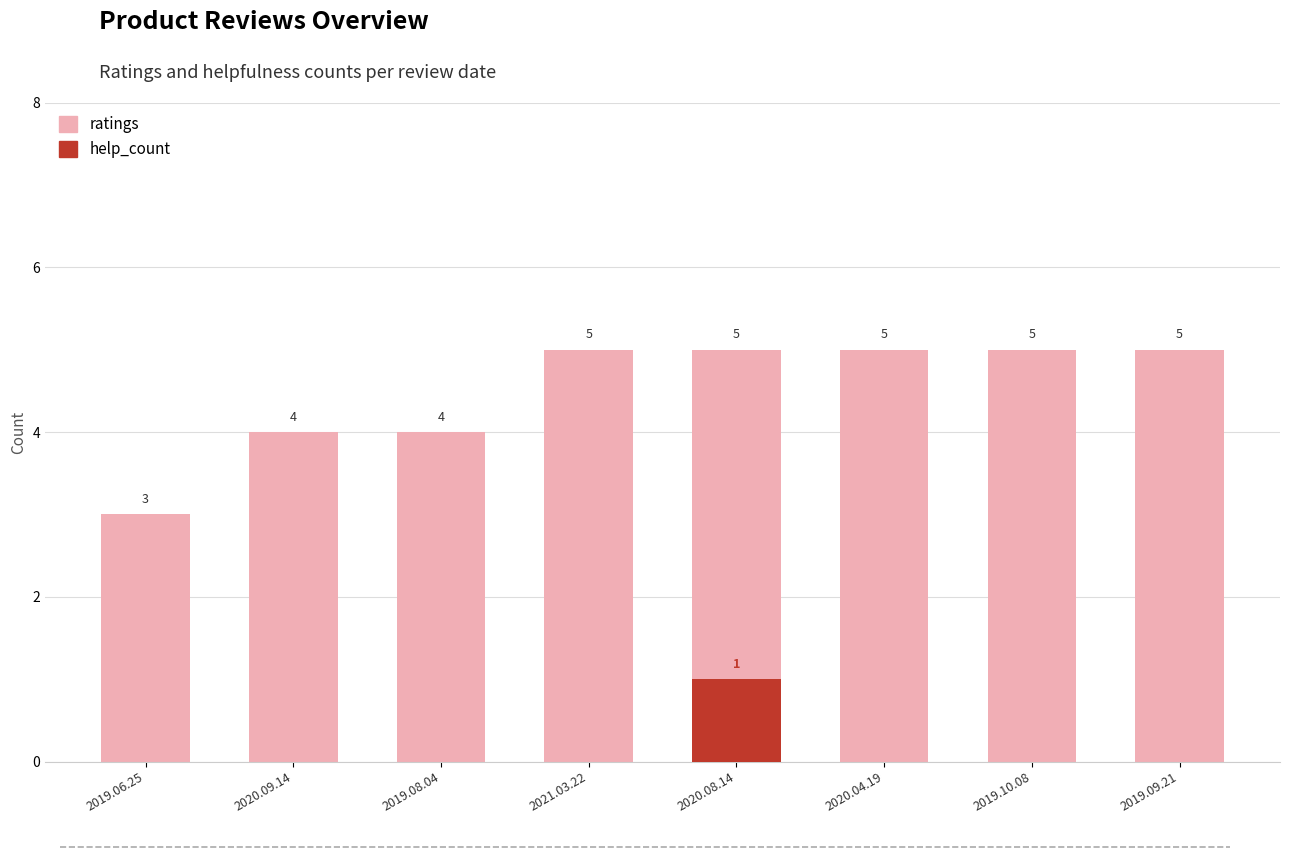

Reading left to right, transcribe all the data shown in this chart.

ratings: 3	4	4	5	5	5	5	5
help_count: 0	0	0	0	1	0	0	0